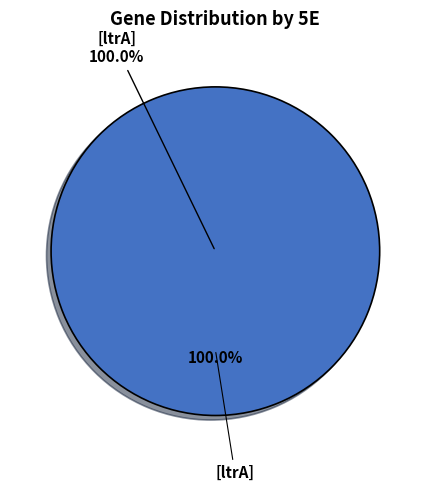

Is there a majority slice in this chart?

Yes